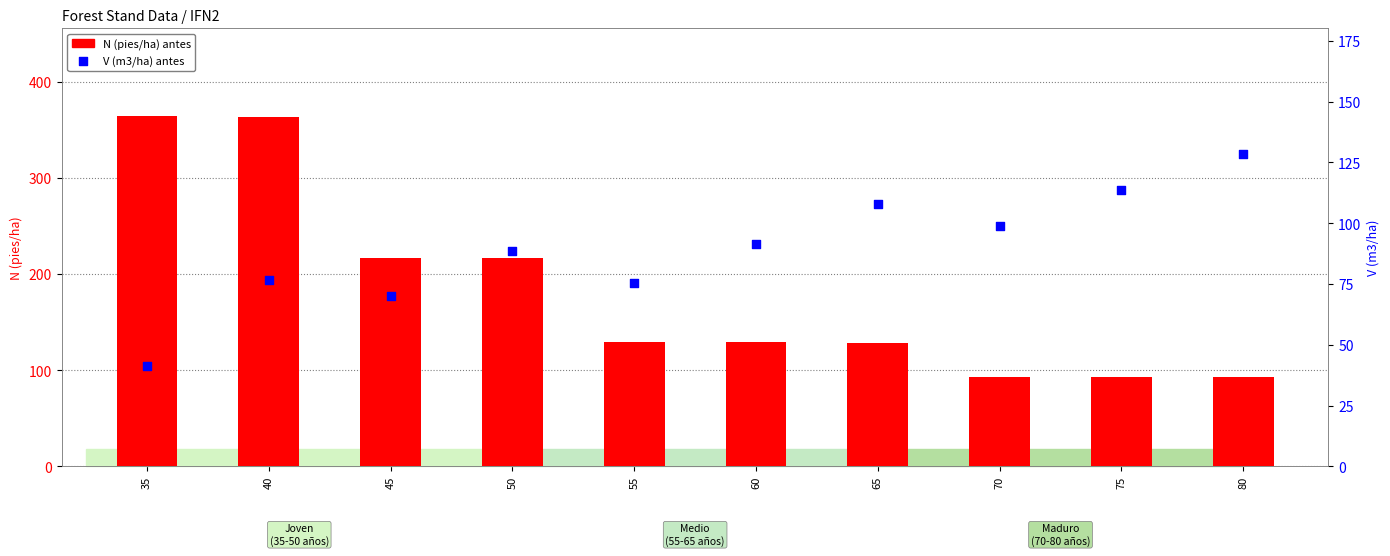

At which category is the sum across all series the highest?

40